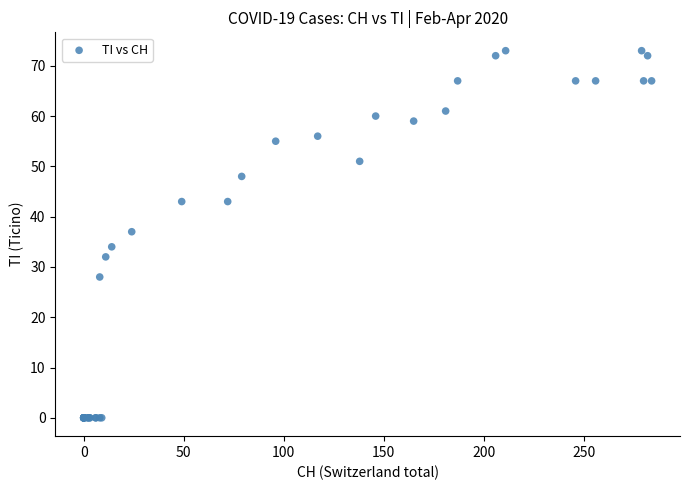

What Y value in the scatter plot is closest to 36?

37